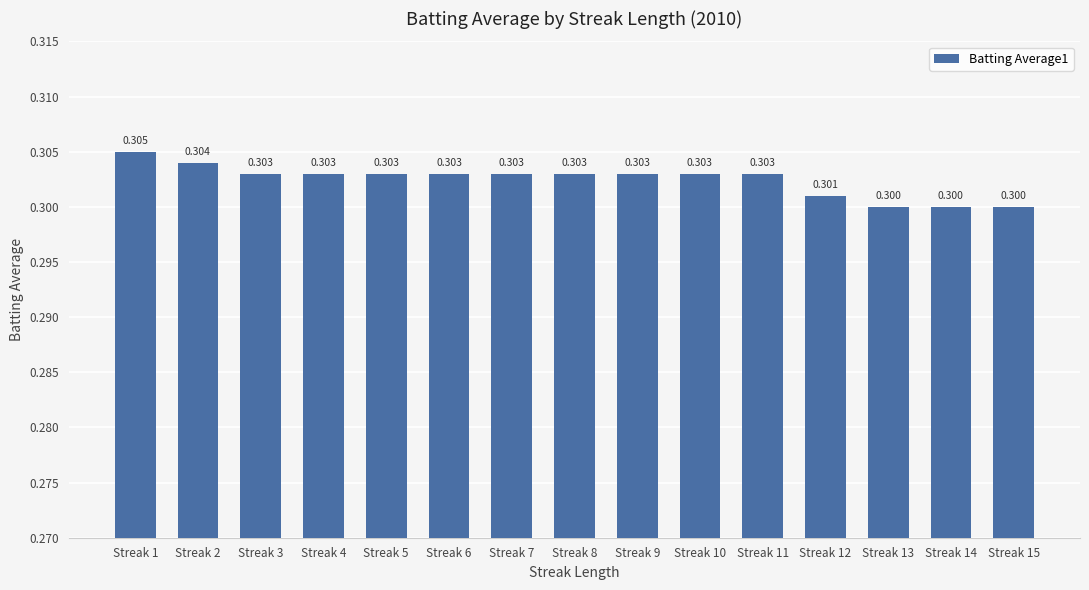

Which label corresponds to the largest value in the chart?

Streak 1